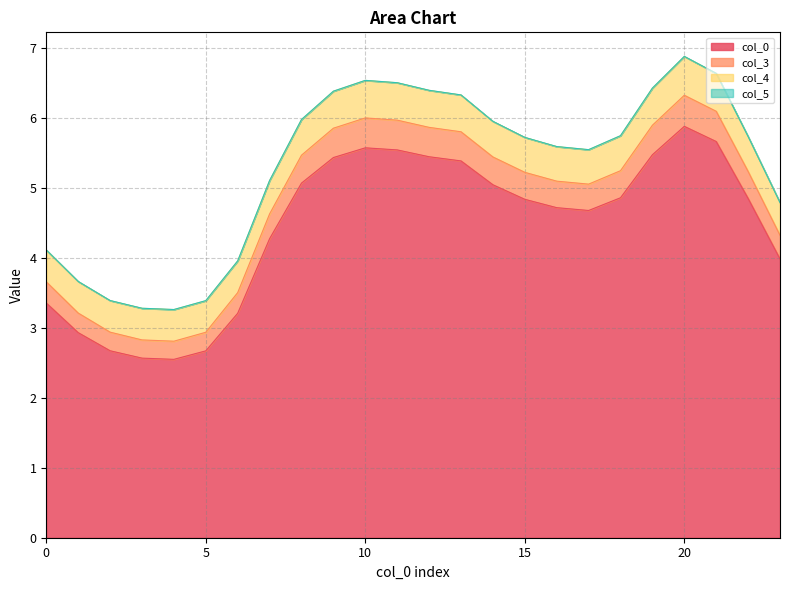

What is the difference between the col_0 values at 5 and 12?

2.8